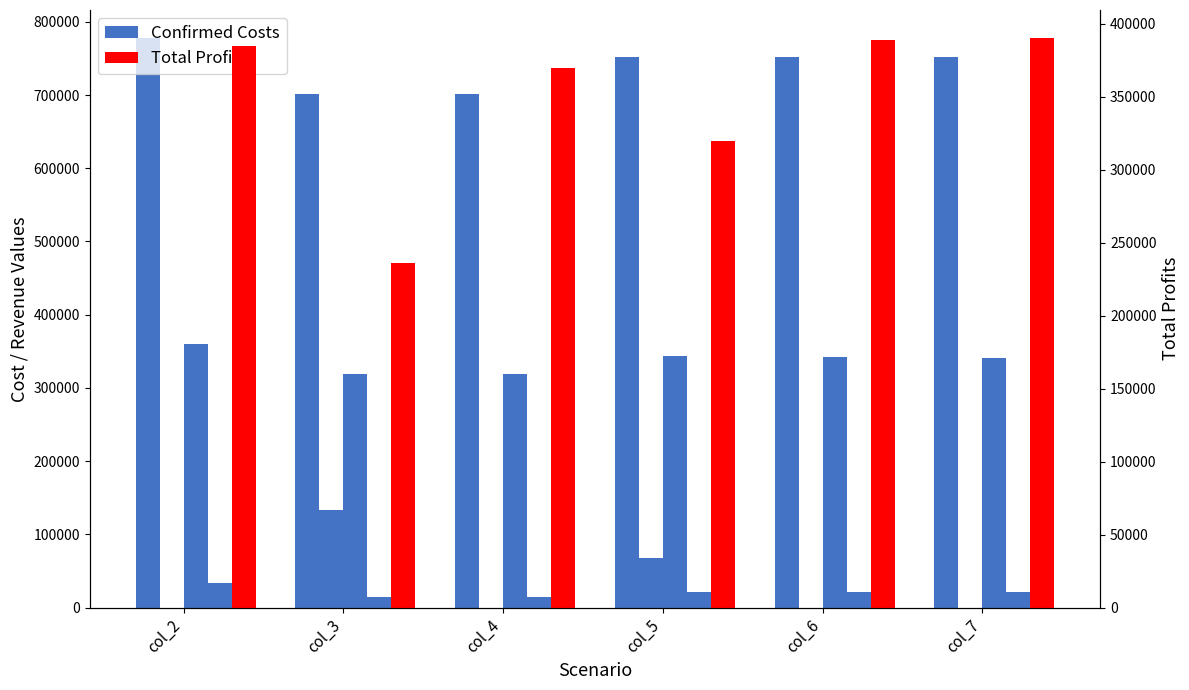

Where is Total Profits nearest to the value 312739?

col_5